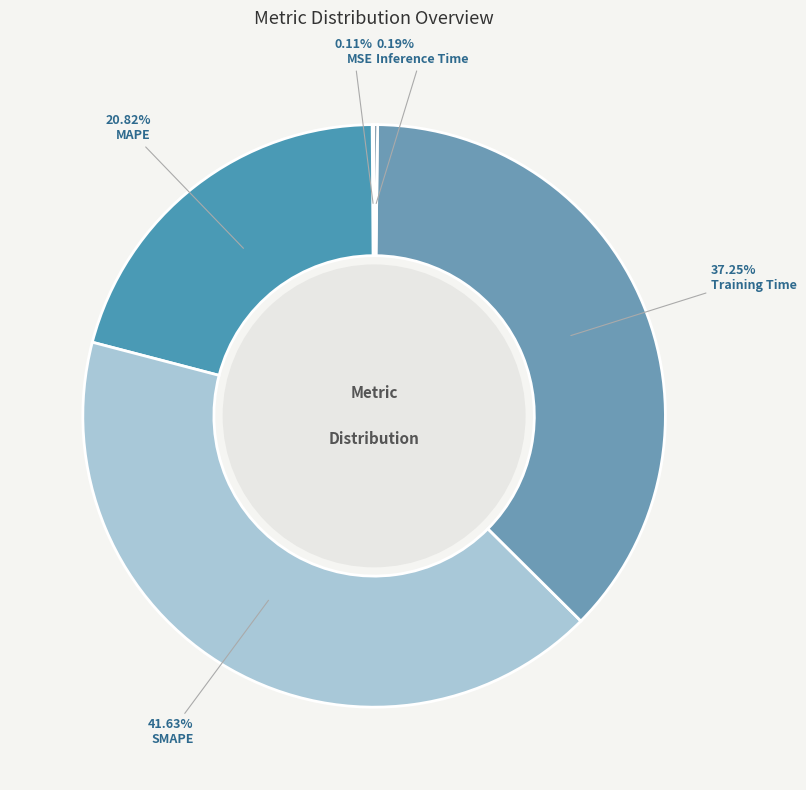

What is the smallest slice in the pie chart?

MSE